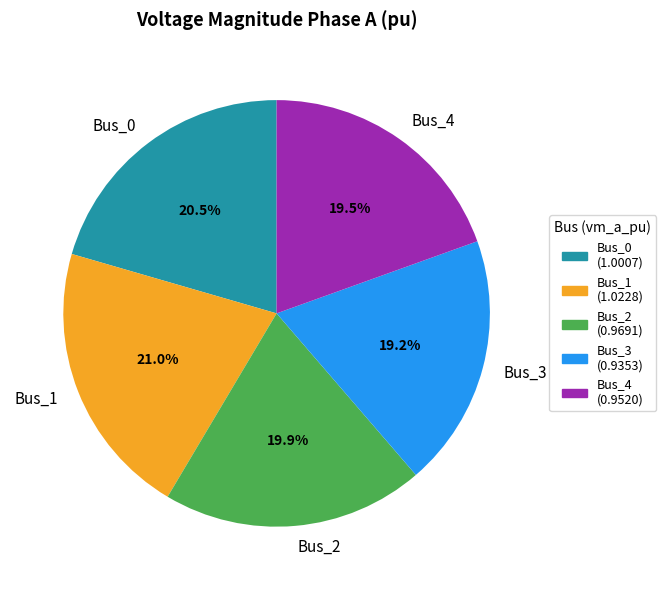

Is there any slice that represents more than half of the pie?

No